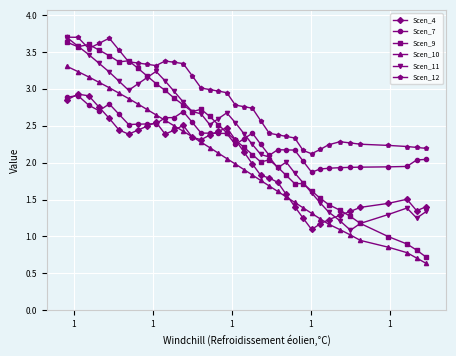

Which series has the largest range (max minus min)?

Scen_9